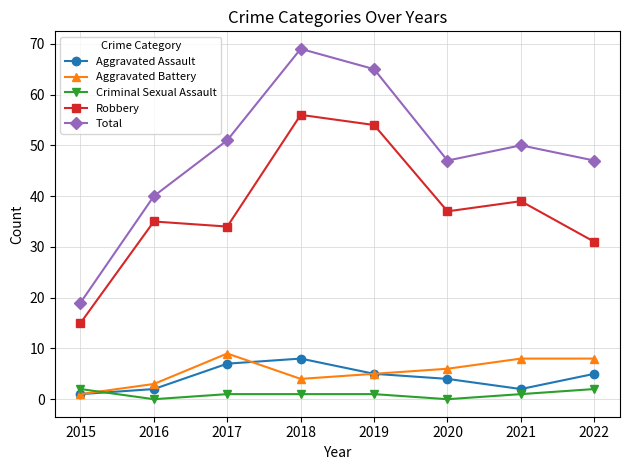

How many data points in Aggravated Assault are less than 5?

4